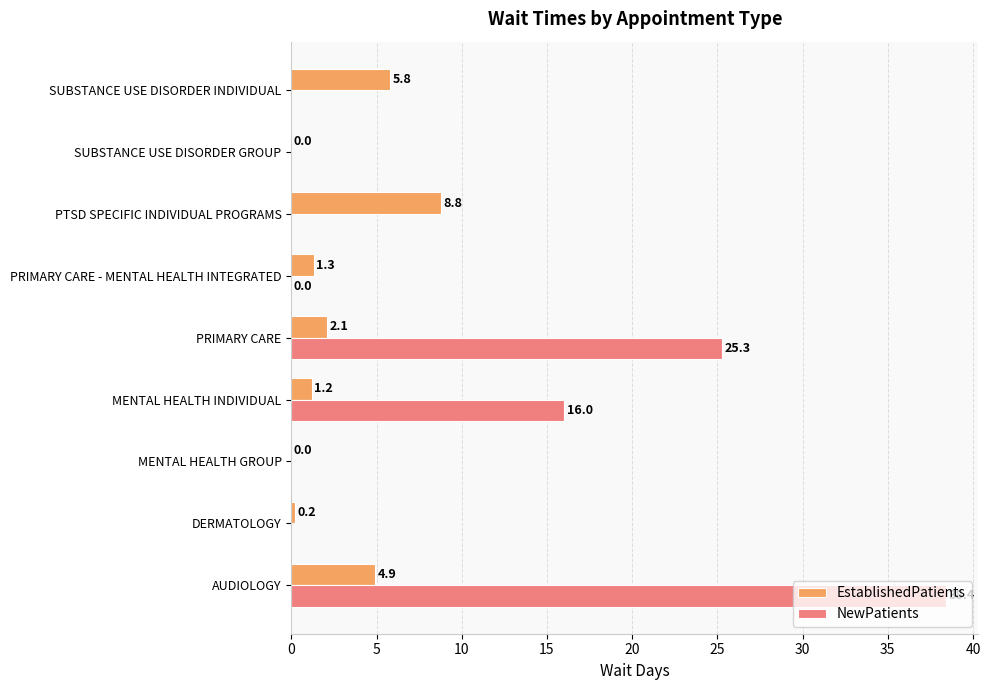

At which label is EstablishedPatients closest to 4?

AUDIOLOGY